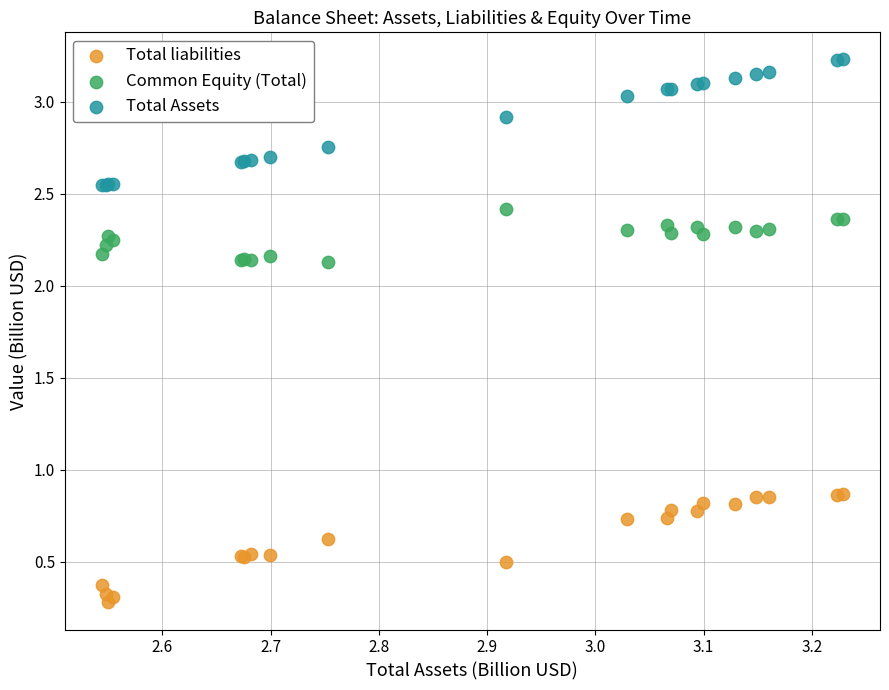

Which series contains the highest Y value?

Total Assets